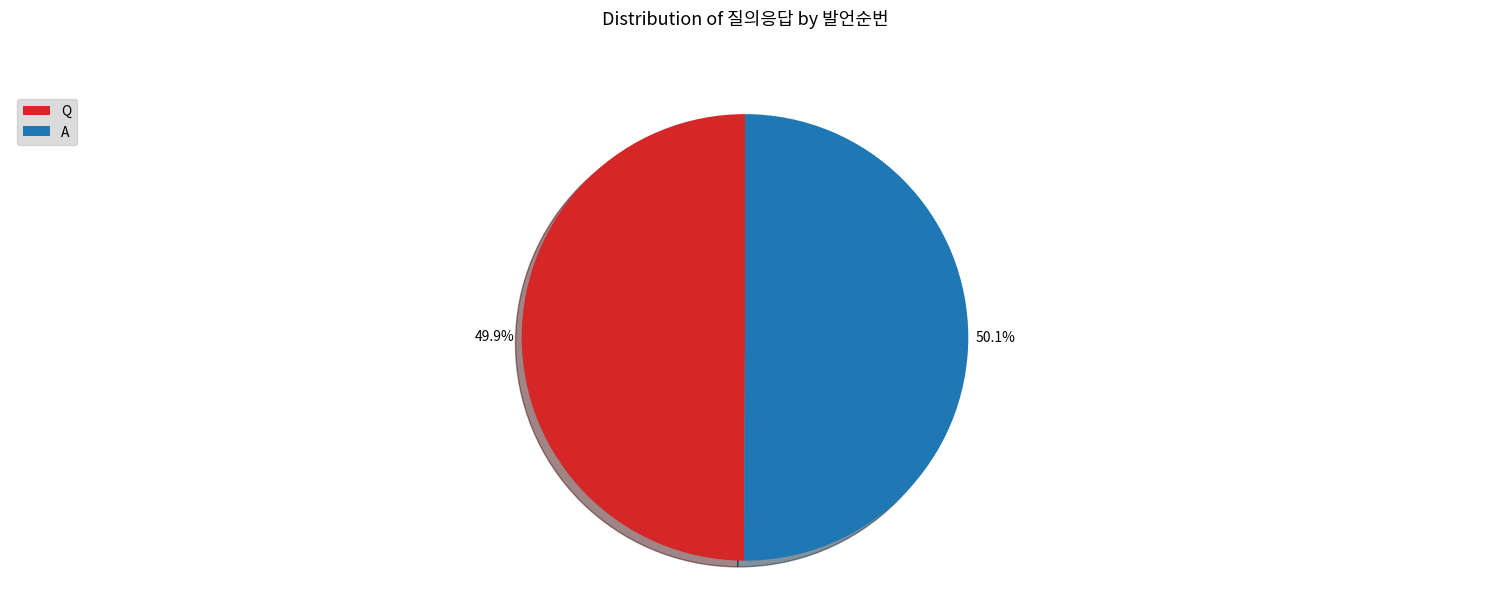

What is the ratio of the value at Q to the value at A?

1.0